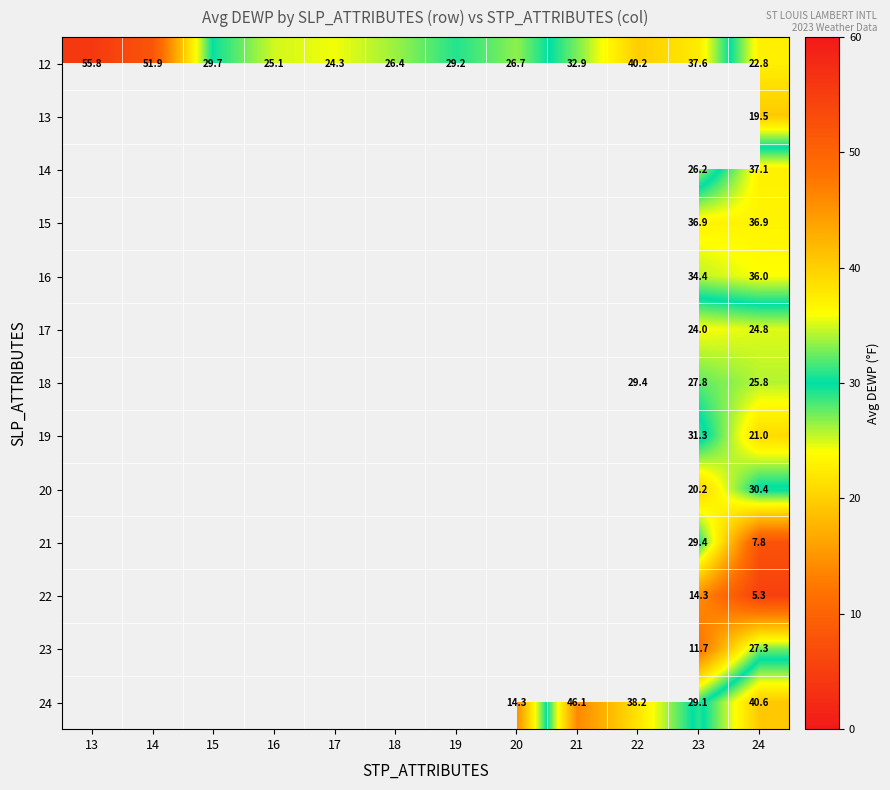

What is the difference between the 21 values at 24 and 23?

21.6